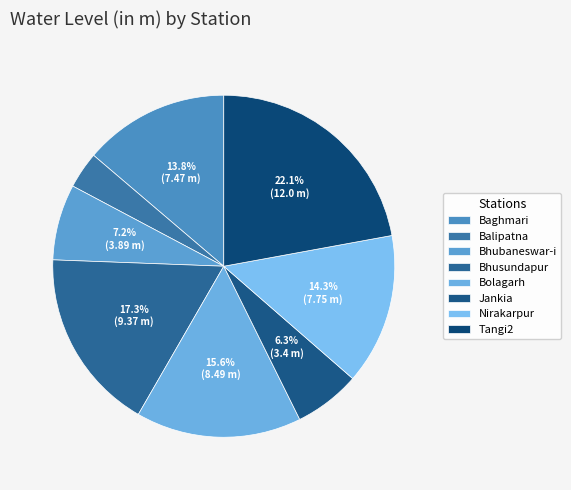

To the nearest percent, what is the combined percentage of Bhusundapur and Balipatna?

21%